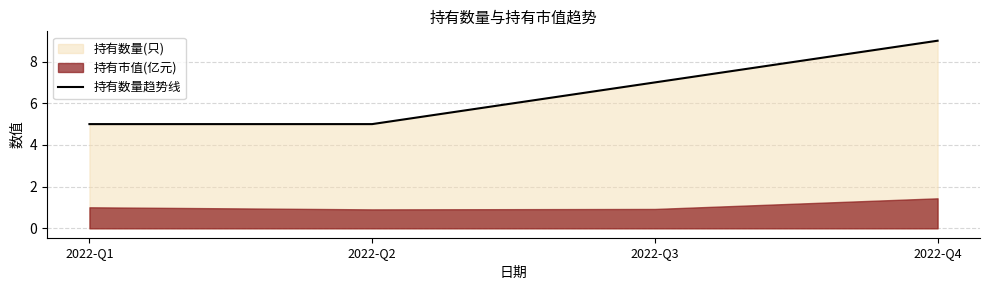

Rank the categories by value from highest to lowest.

2022-Q4, 2022-Q3, 2022-Q1, 2022-Q2